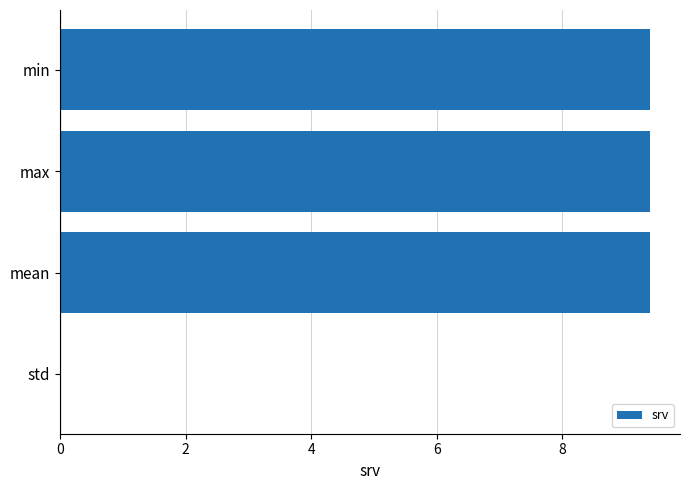

Does the chart contain stacked bars?

No